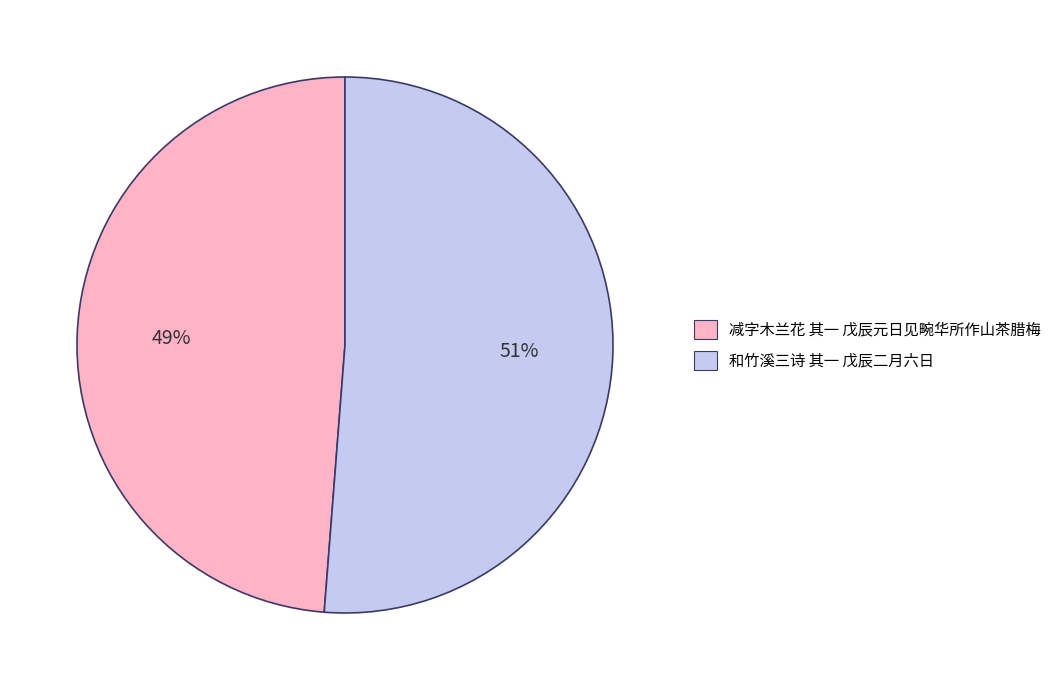

Between 减字木兰花 其一 戊辰元日见畹华所作山茶腊梅 and 和竹溪三诗 其一 戊辰二月六日, which is larger?

和竹溪三诗 其一 戊辰二月六日